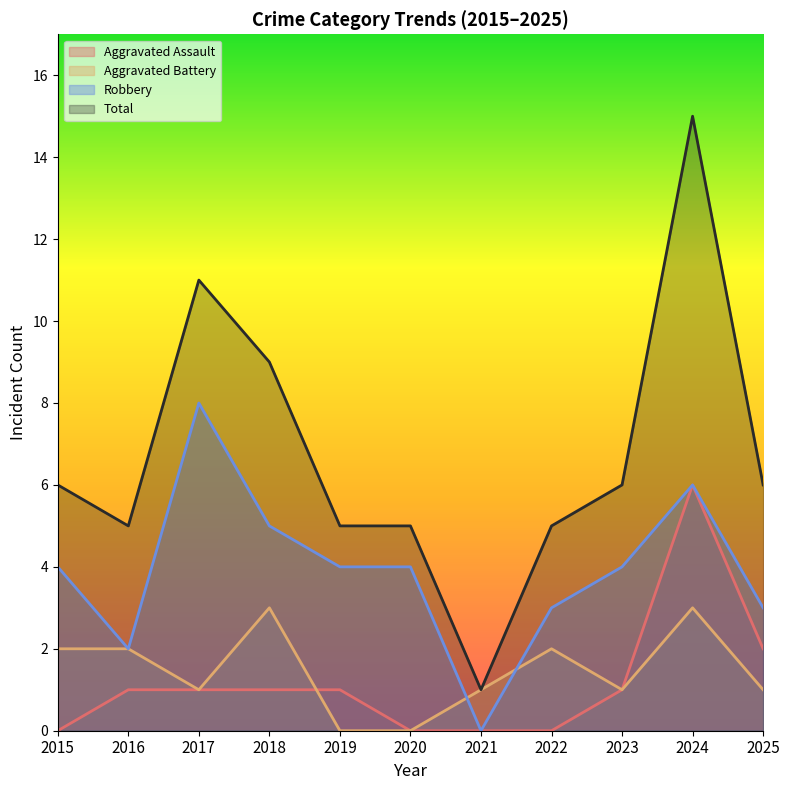

At how many categories does at least one series exceed 3?

10